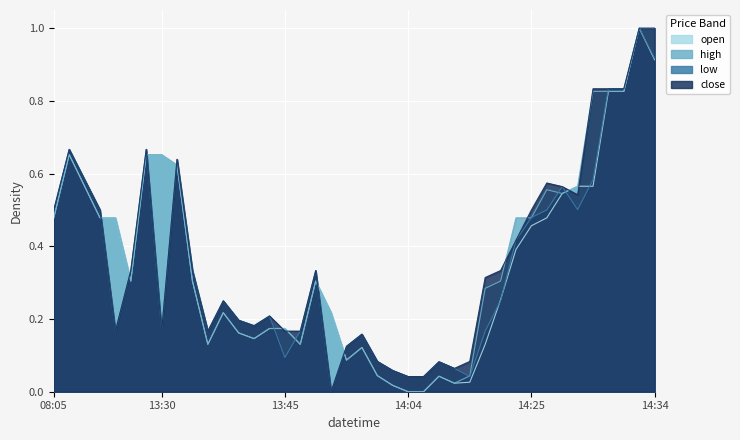

List the series in order of their overall mean, lowest first.

low, open, close, high